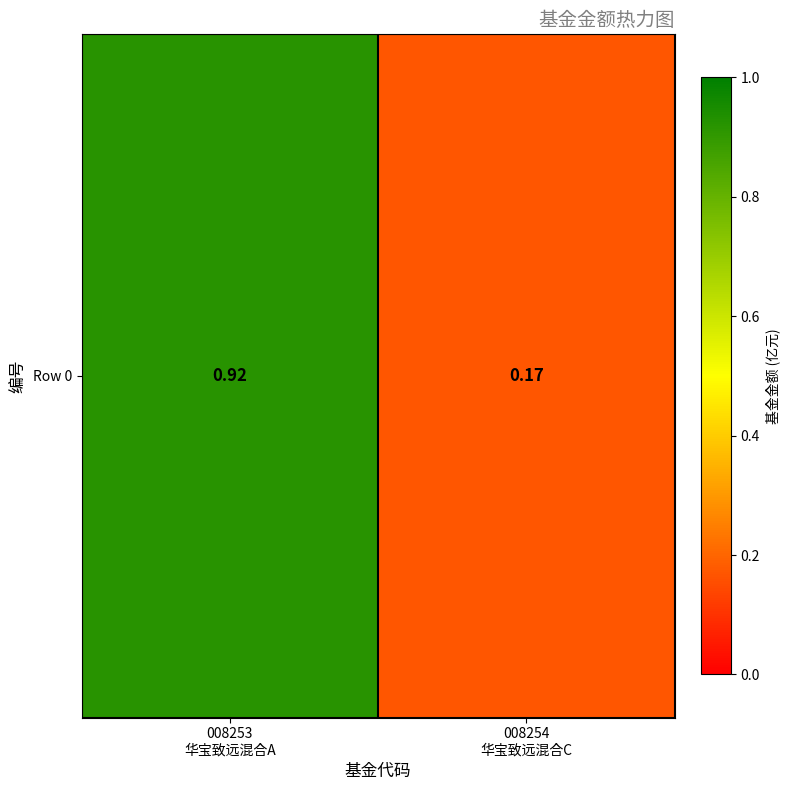

Rank the categories by value from highest to lowest.

008253
华宝致远混合A, 008254
华宝致远混合C